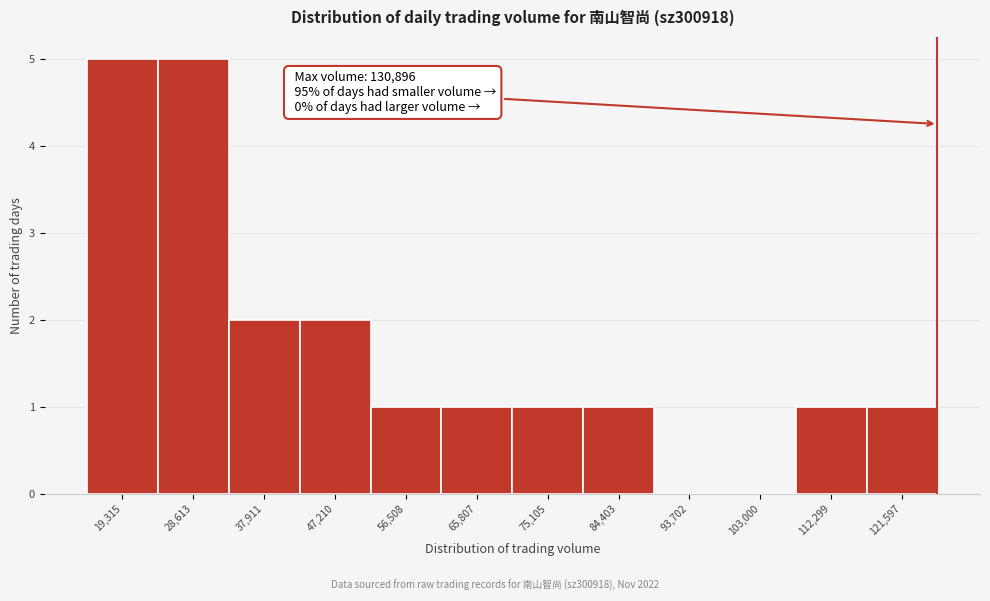

Reading left to right, what are all the values shown in this chart?

19,315=5	28,613=5	37,911=2	47,210=2	56,508=1	65,807=1	75,105=1	84,403=1	93,702=0	103,000=0	112,299=1	121,597=1